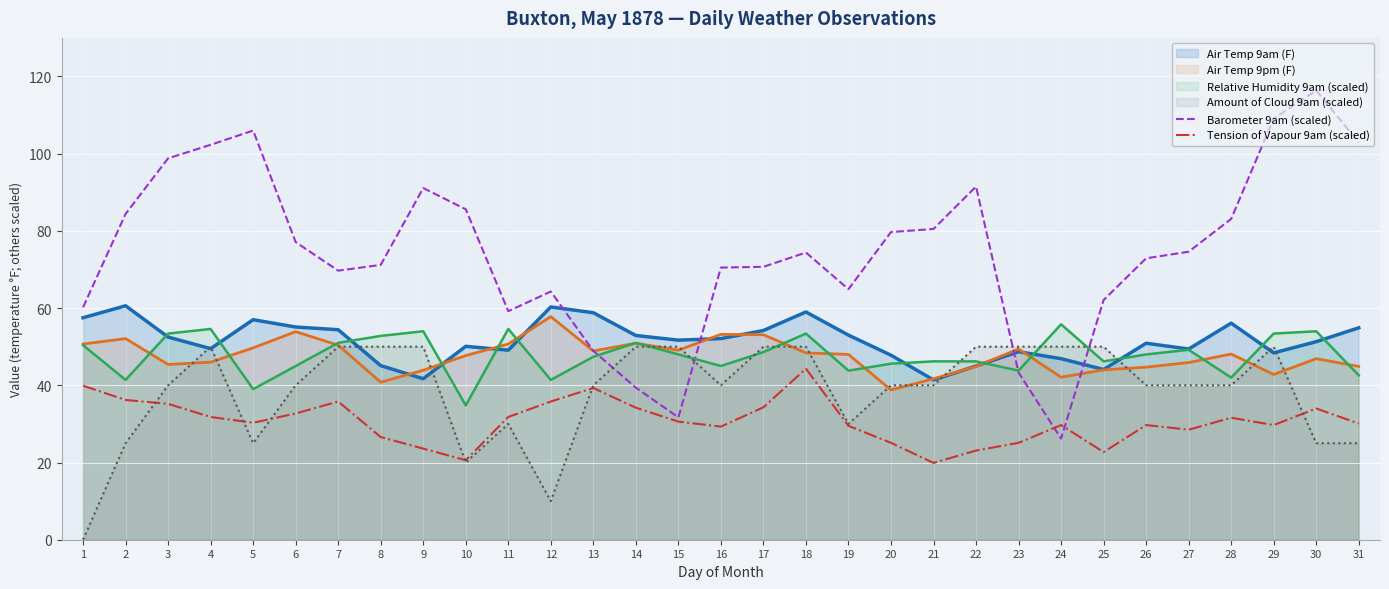

How many values in the Barometer 9am (scaled) series are below 74?

15